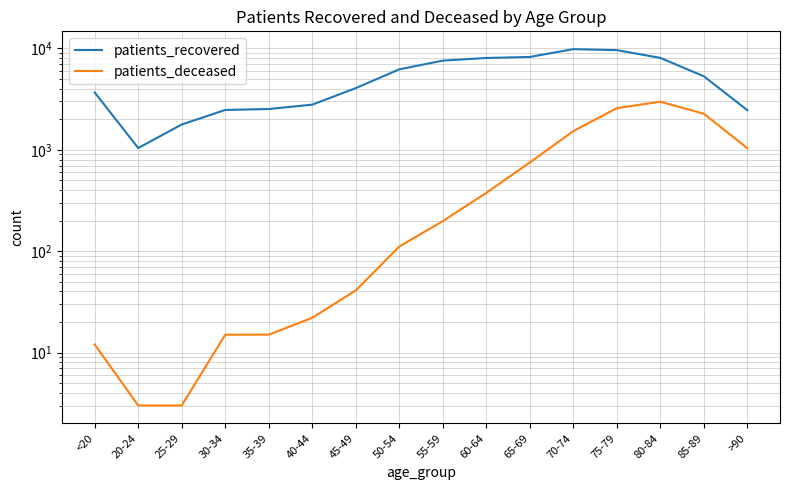

Which has a higher value, 50-54 or >90?

50-54